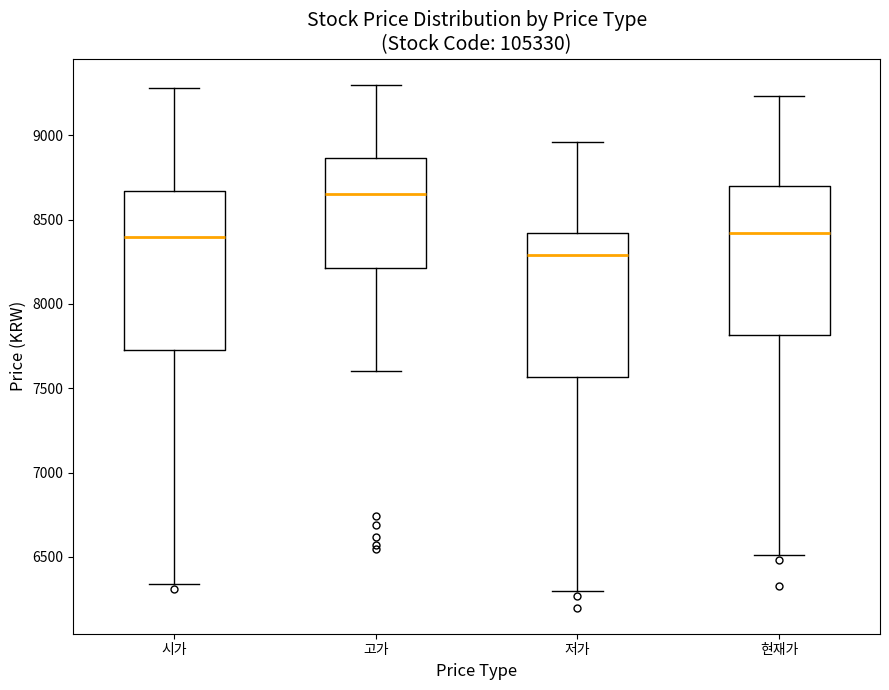

Which box has the highest median line?

고가